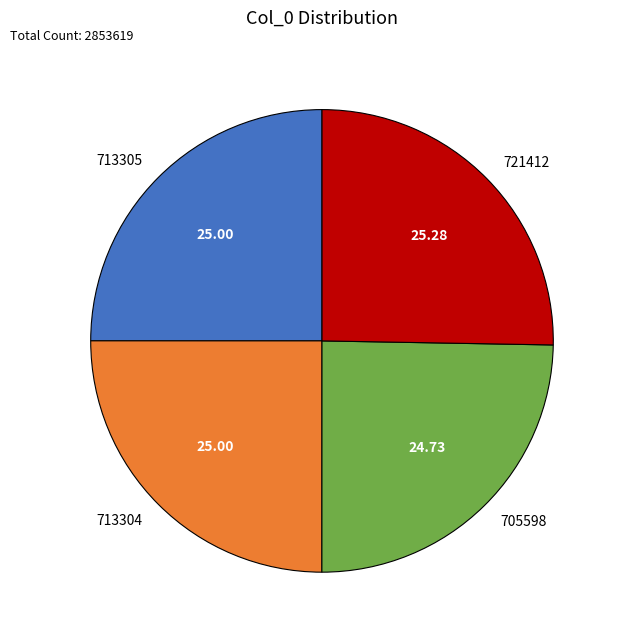

Does 721412 account for over 50% of the chart?

No